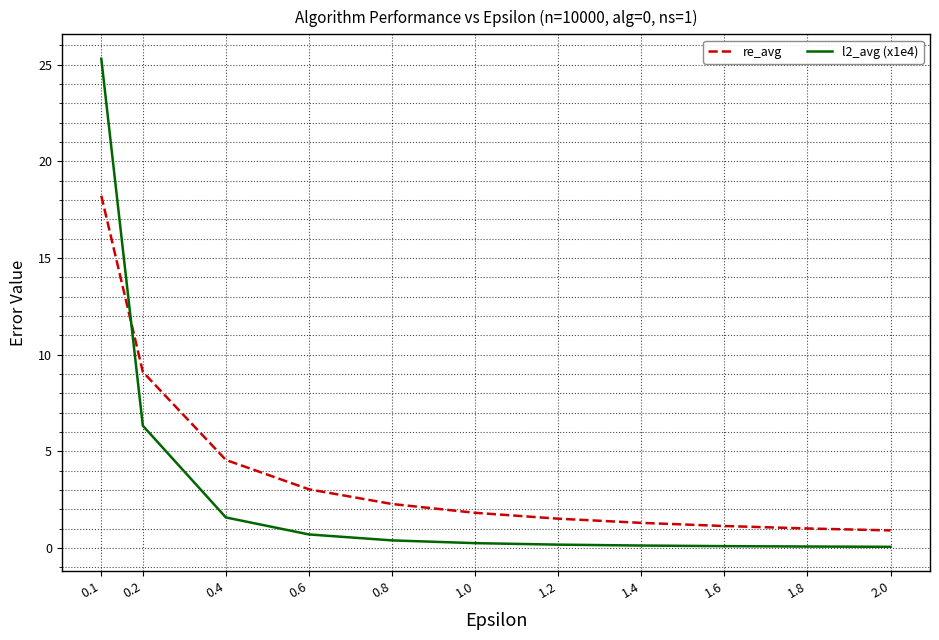

True or false: re_avg and l2_avg (x1e4) intersect in this chart.

True